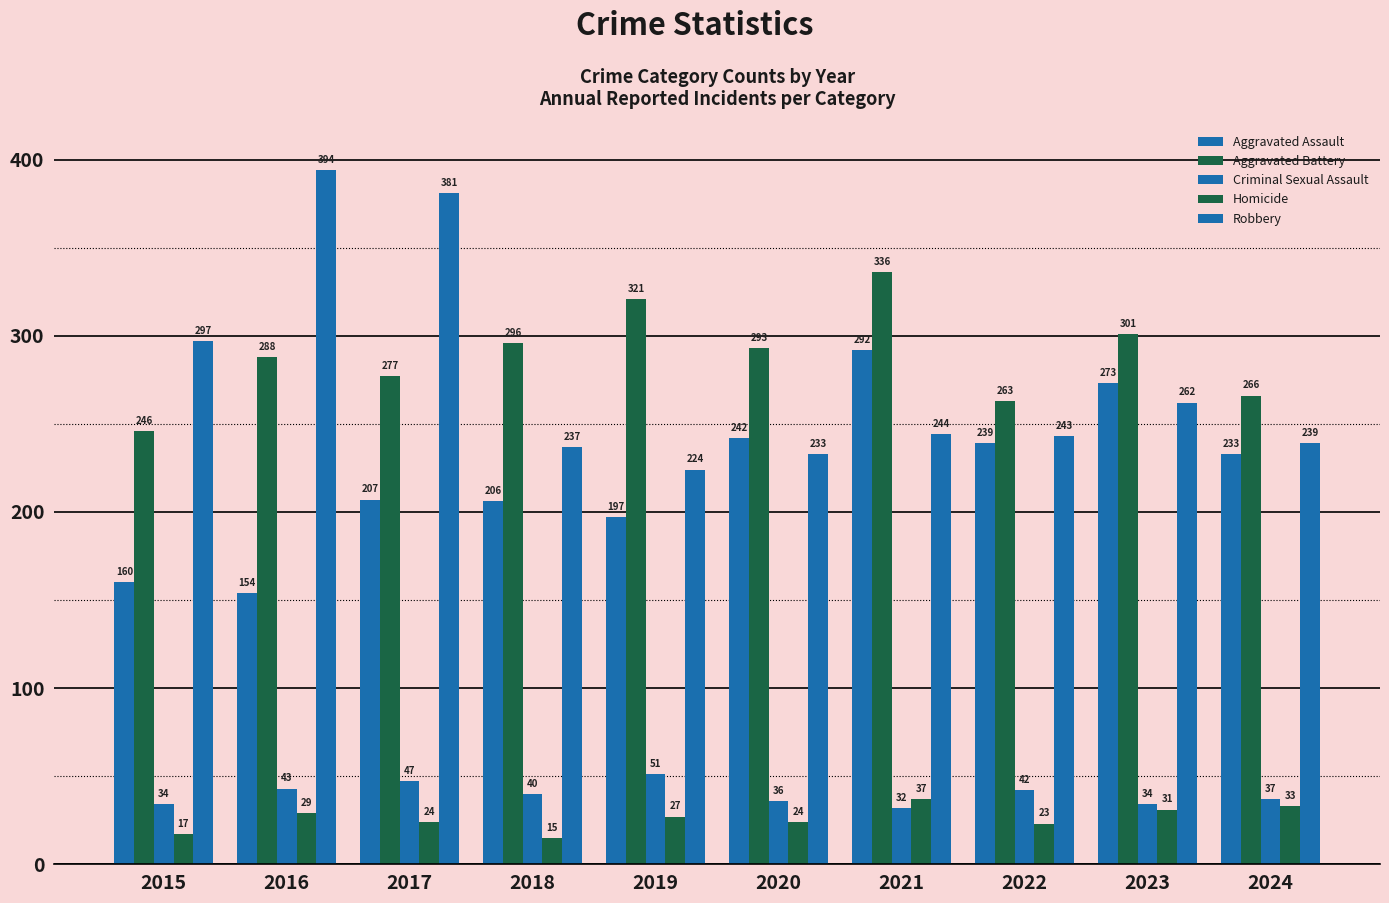

What is the maximum value for Robbery?

394